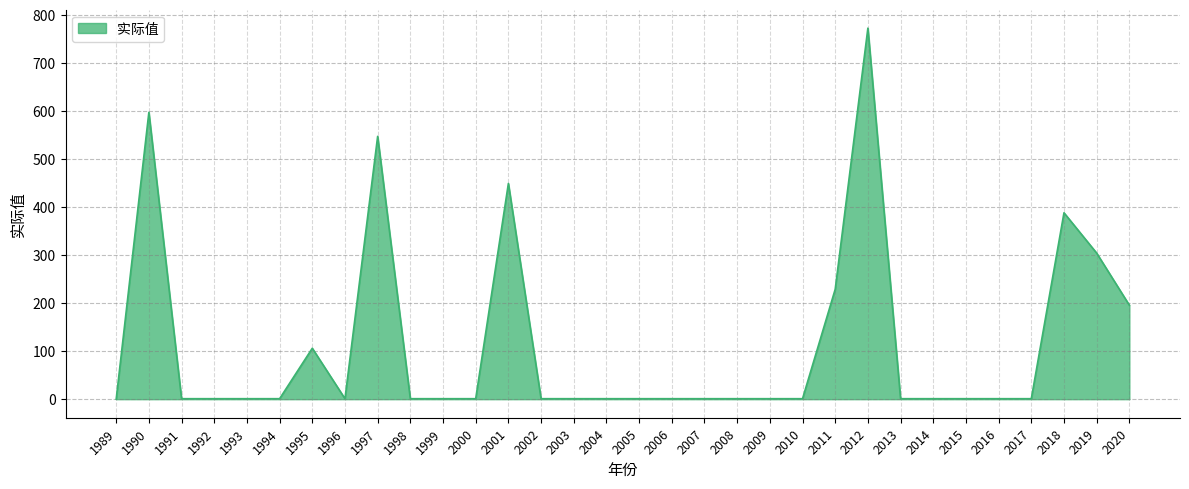

At which category does the chart reach its peak across all series?

2012